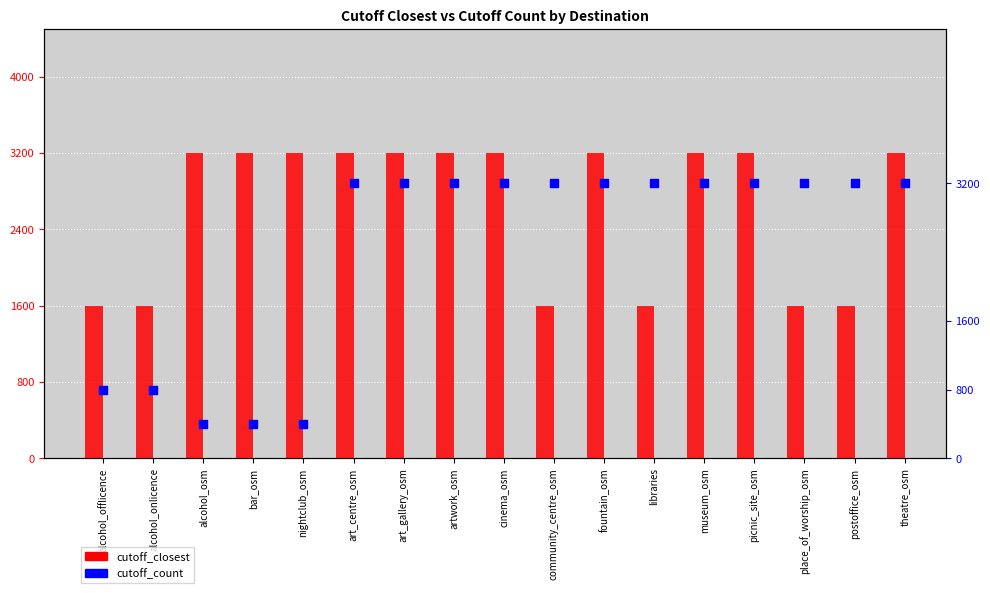

Which series has the widest spread of Y values?

cutoff_count